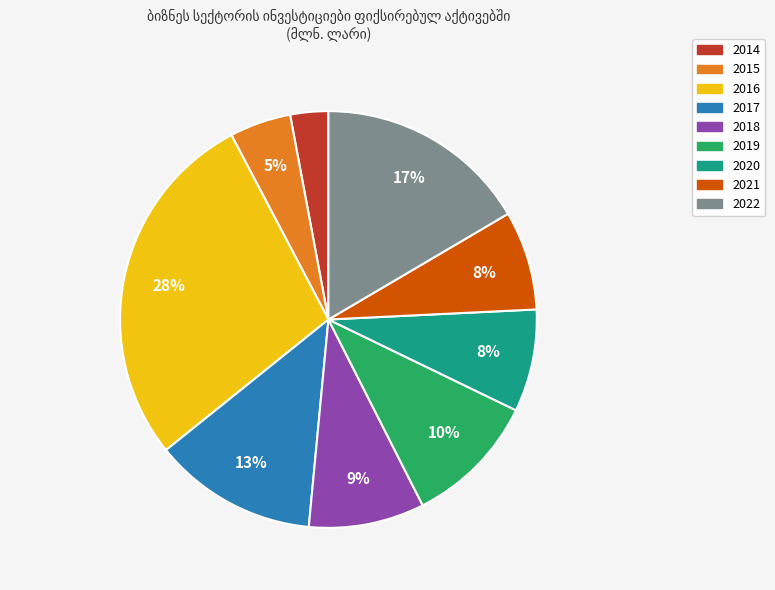

Is the sum of 2017 and 2016 greater than half?

No